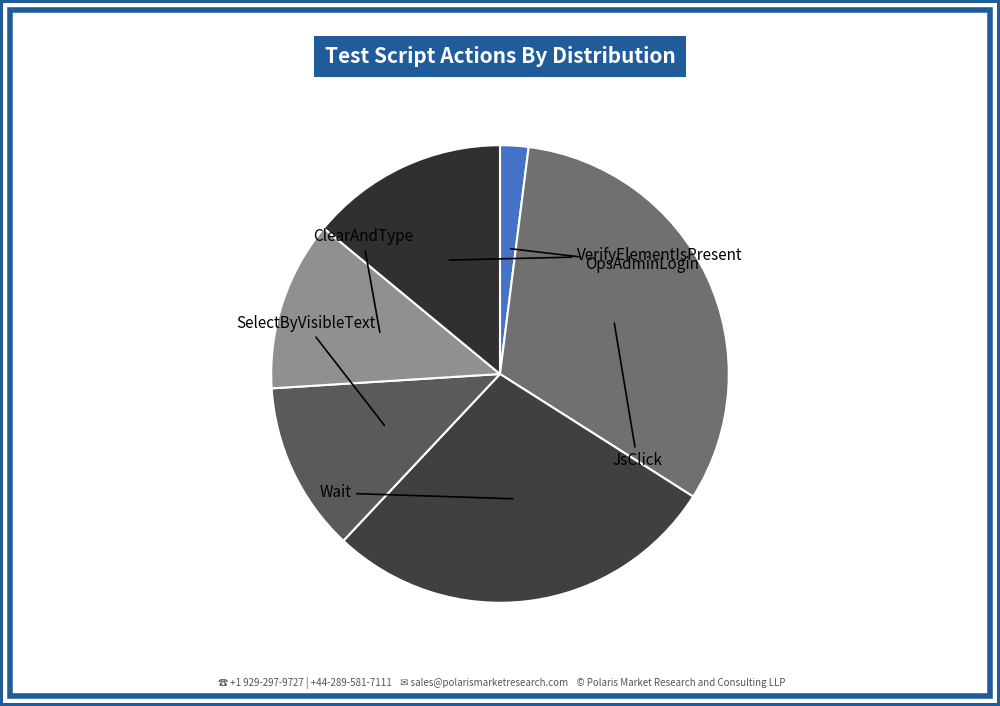

To the nearest percent, what is the difference between the largest and smallest slice percentages?

30%